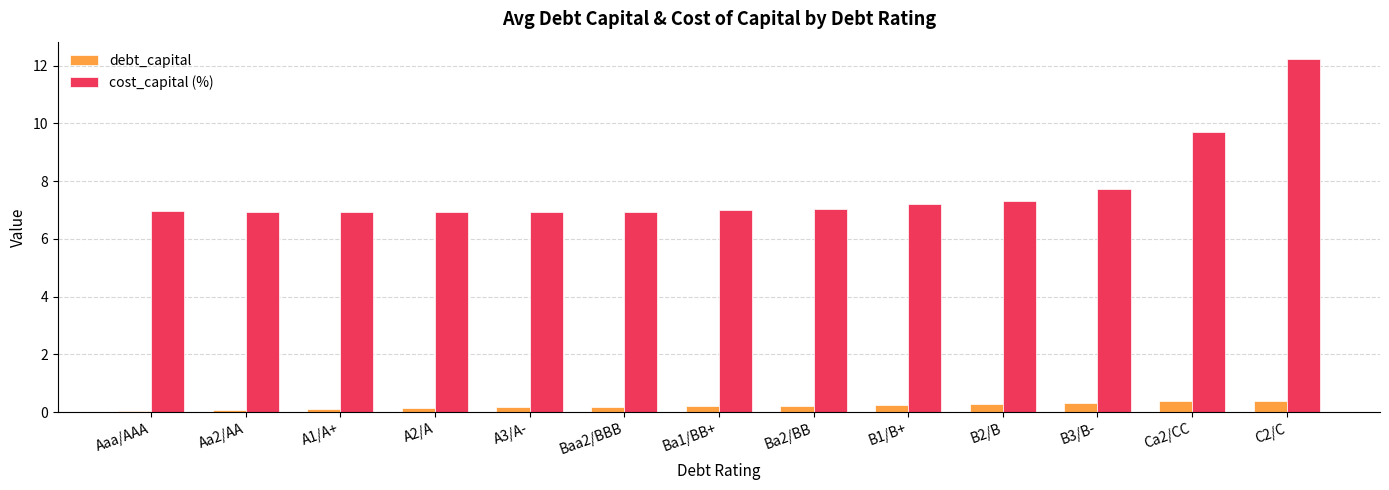

Which series has the largest range (max minus min)?

cost_capital (%)